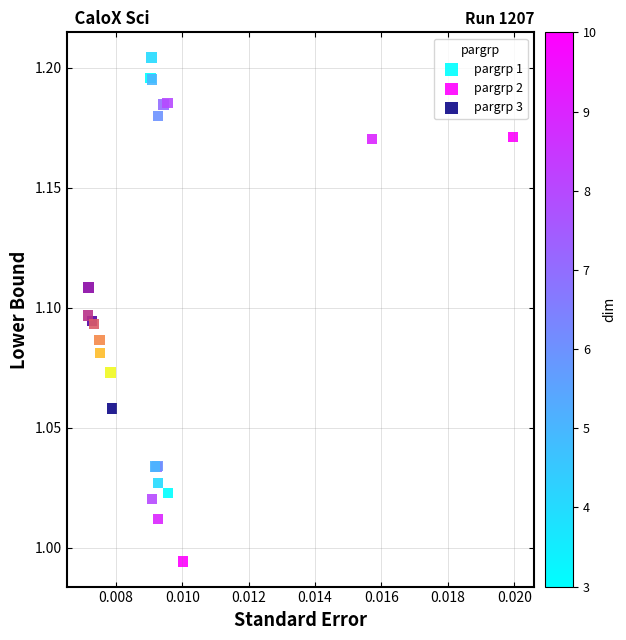

Which series reaches the minimum Y coordinate?

pargrp 2